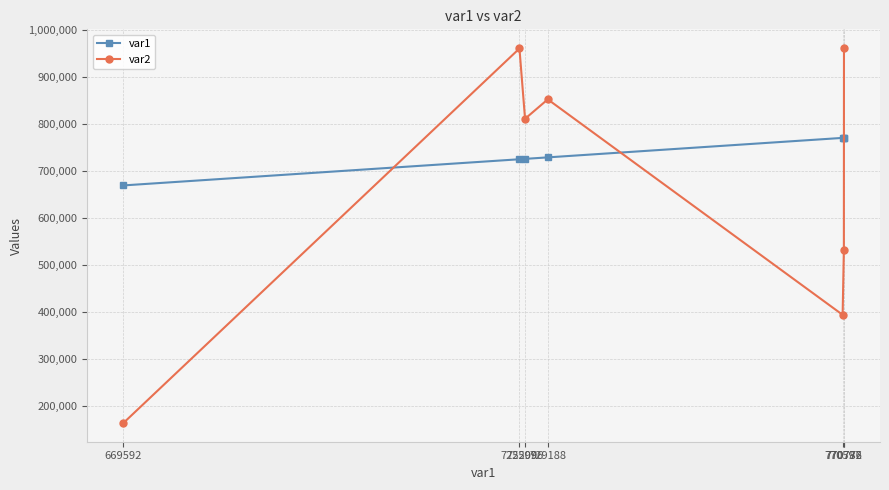

At how many categories does at least one series exceed 842258?

3